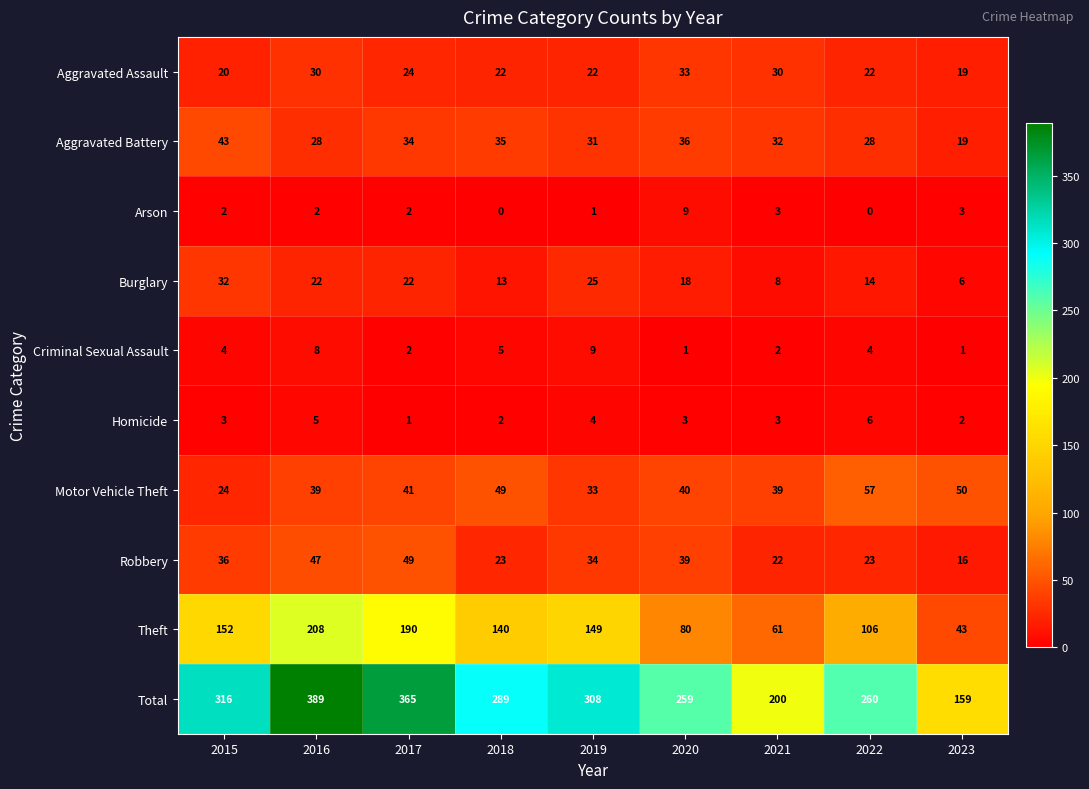

The Theft series shows 106 at 2022. True or false?

True